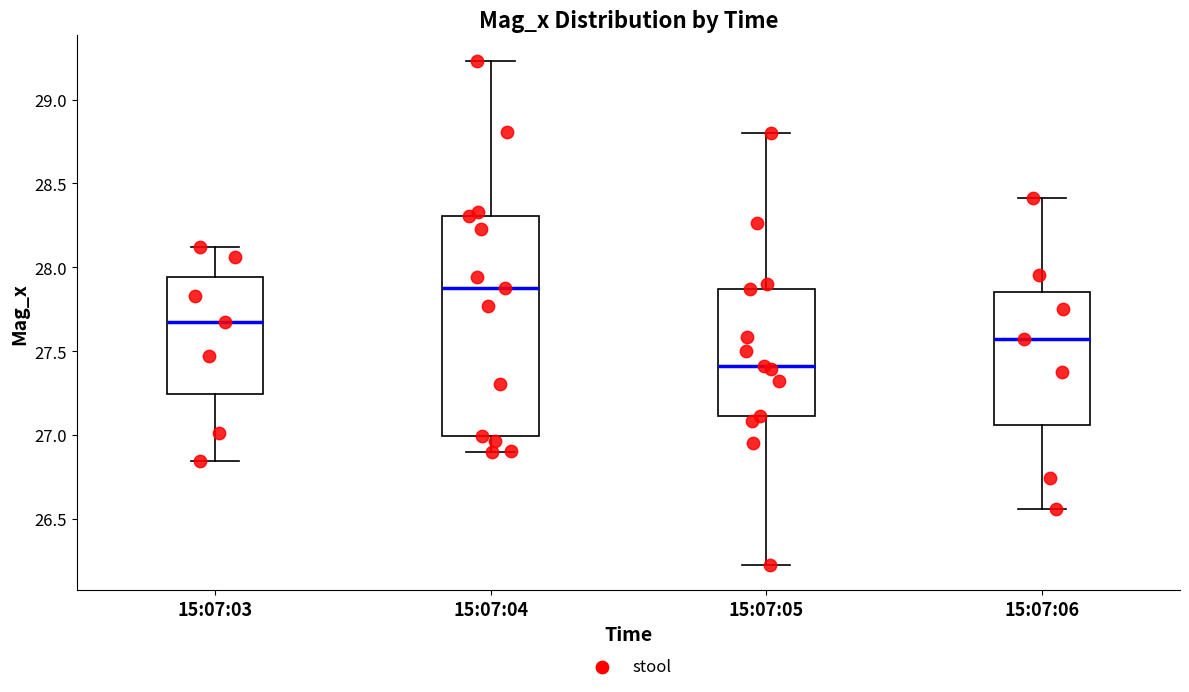

Which box has the highest median line?

15:07:04